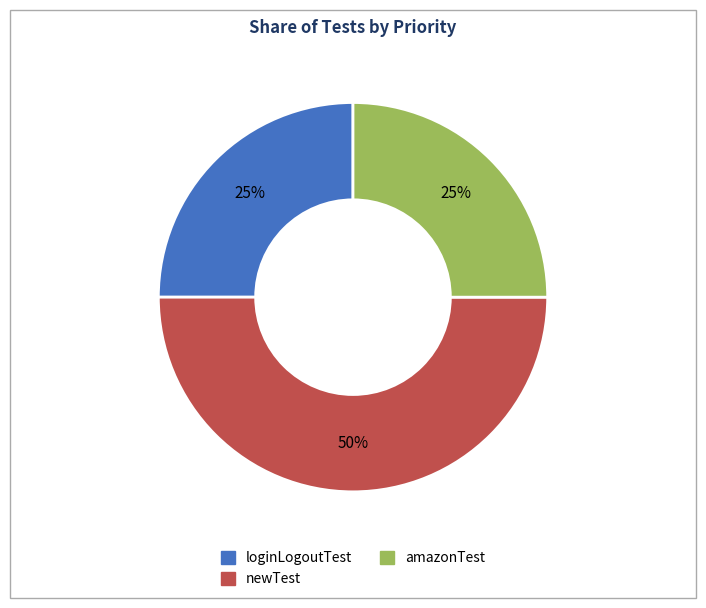

What percentage is the newTest slice, to the nearest percent?

50%